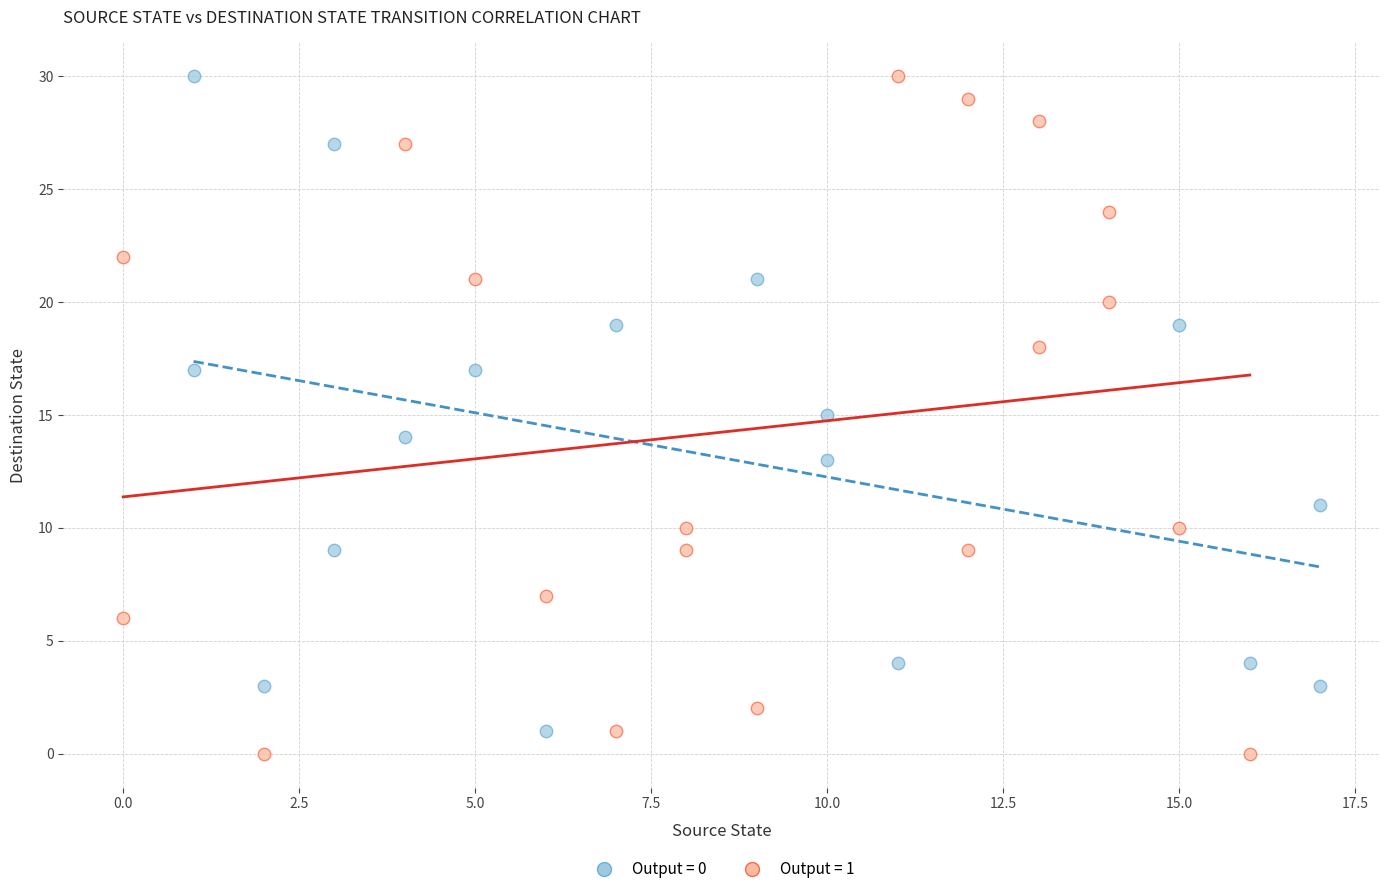

Which series has the widest spread of Y values?

Output = 1